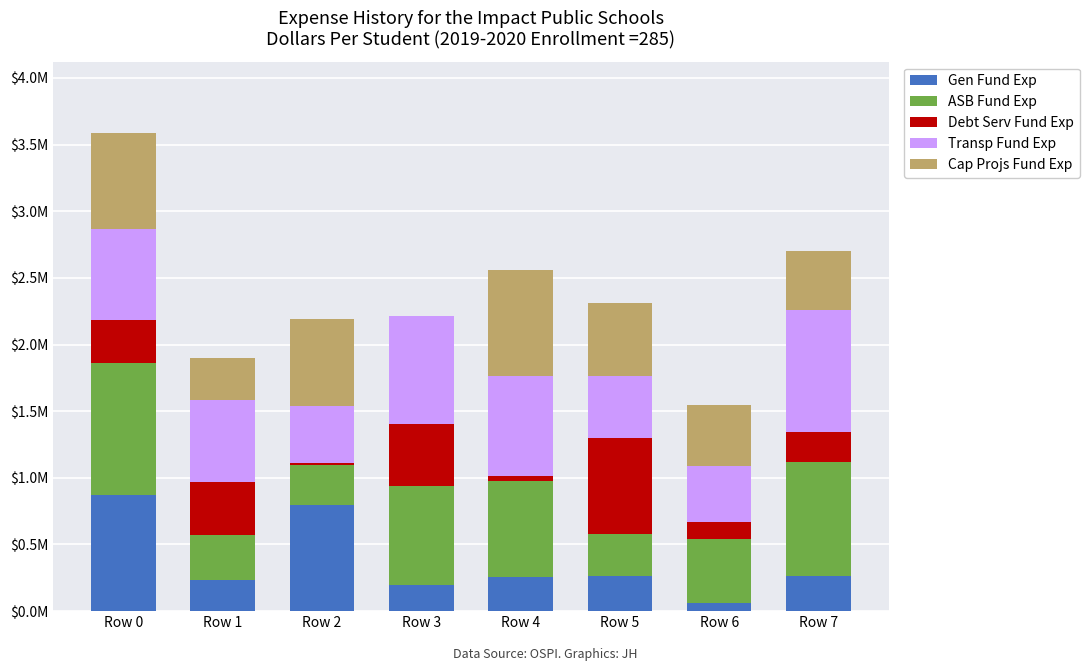

What are all the series names shown in the legend?

Gen Fund Exp, ASB Fund Exp, Debt Serv Fund Exp, Transp Fund Exp, Cap Projs Fund Exp